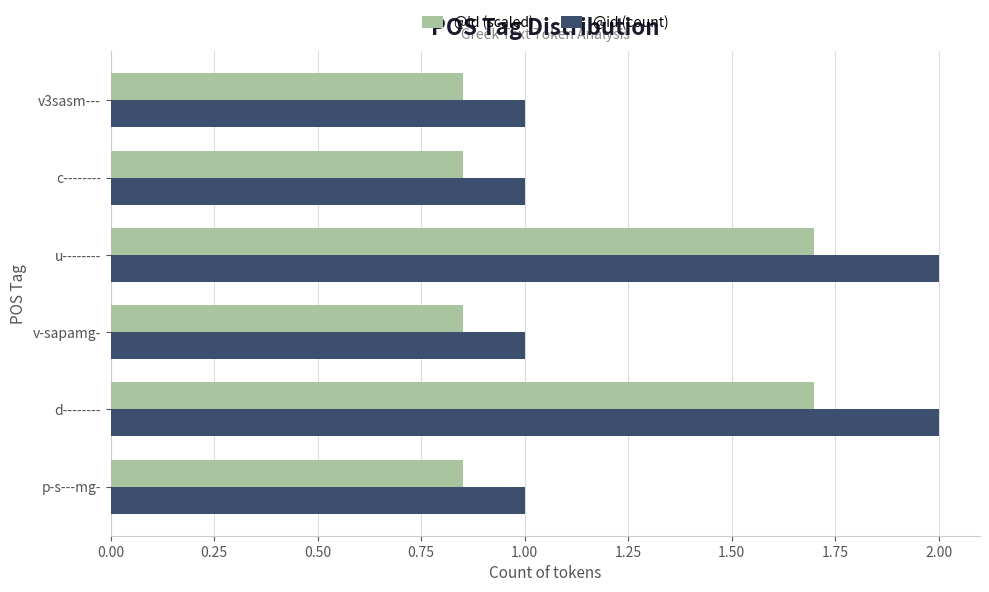

The @id (count) series shows 1.0 at p-s---mg-. True or false?

True